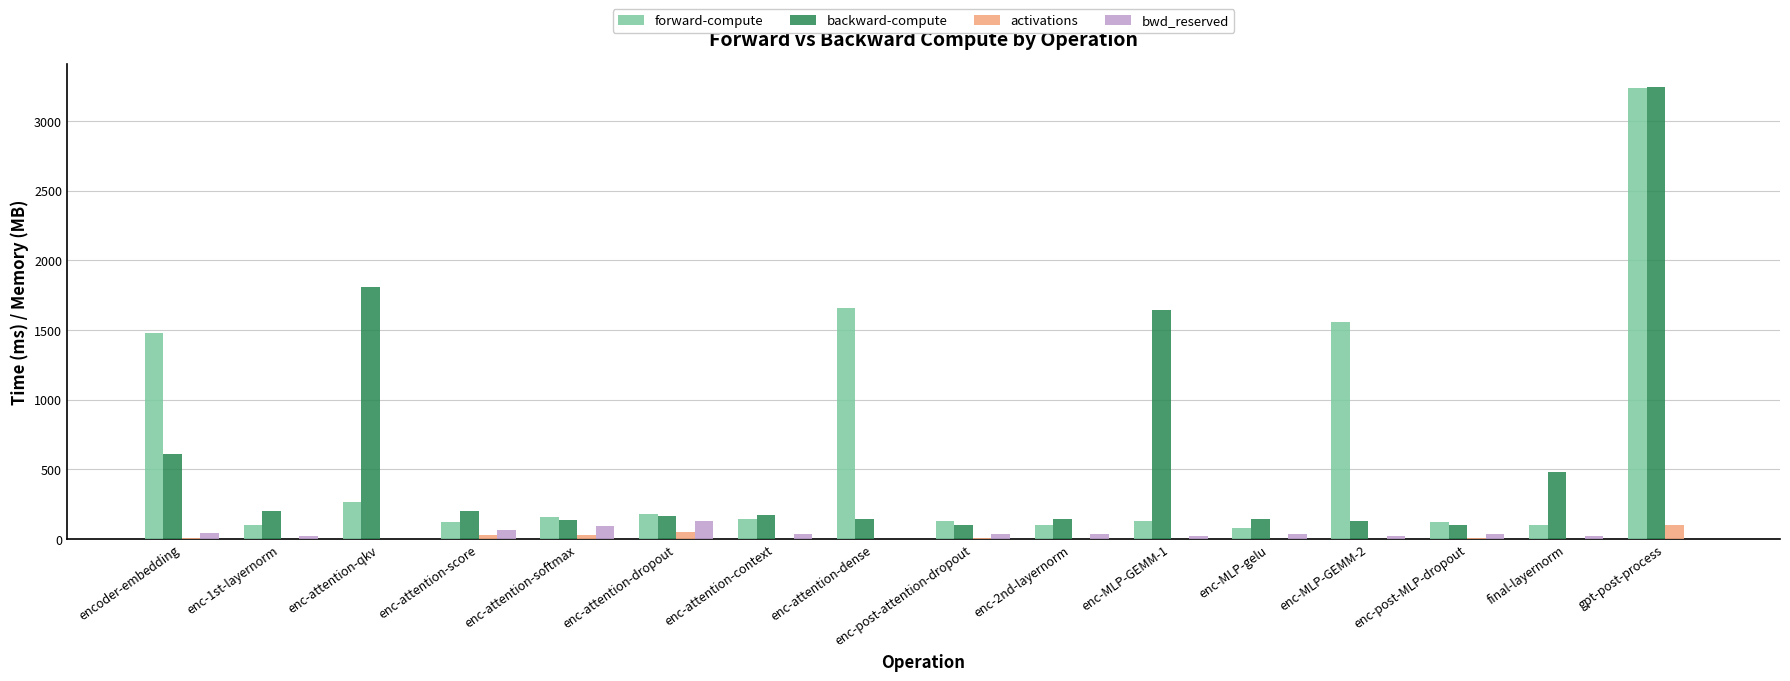

At which category is the sum across all series the highest?

gpt-post-process